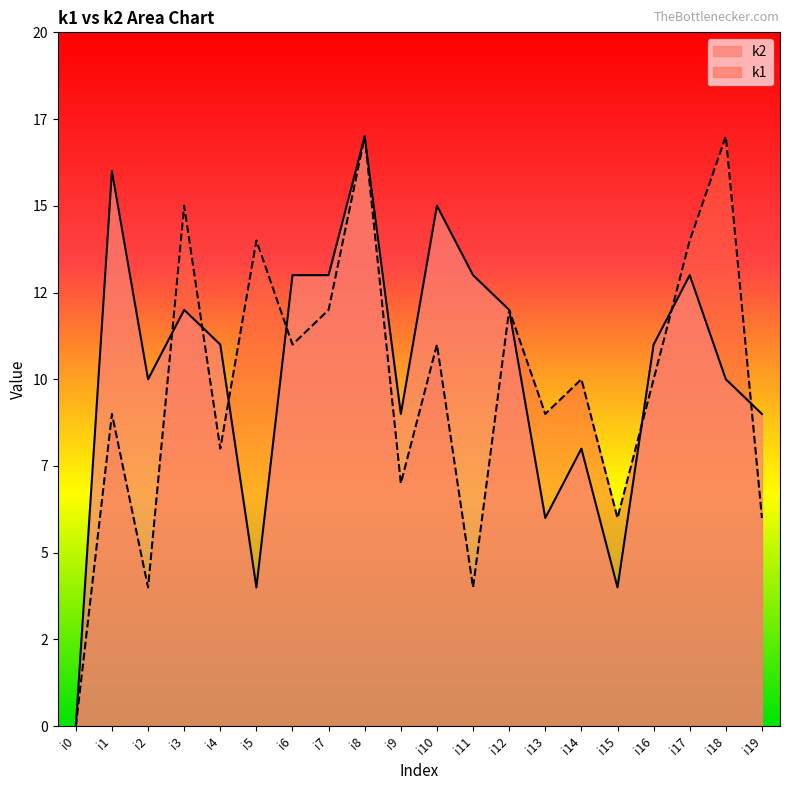

Reading left to right, extract all data points from this chart.

k1: i0=0	i1=9	i2=4	i3=15	i4=8	i5=14	i6=11	i7=12	i8=17	i9=7	i10=11	i11=4	i12=12	i13=9	i14=10	i15=6	i16=10	i17=14	i18=17	i19=6
k2: i0=0	i1=16	i2=10	i3=12	i4=11	i5=4	i6=13	i7=13	i8=17	i9=9	i10=15	i11=13	i12=12	i13=6	i14=8	i15=4	i16=11	i17=13	i18=10	i19=9